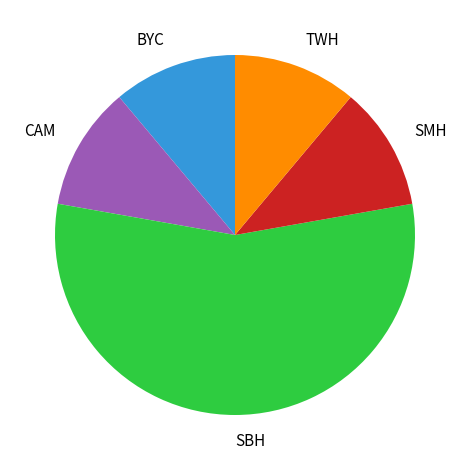

Which has a higher value, SBH or CAM?

SBH